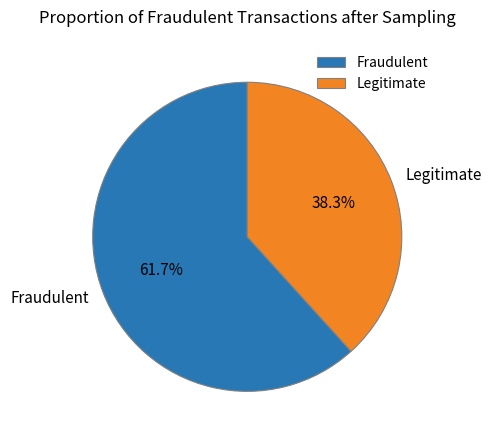

To the nearest percent, what is the difference between the largest and smallest slice percentages?

23%